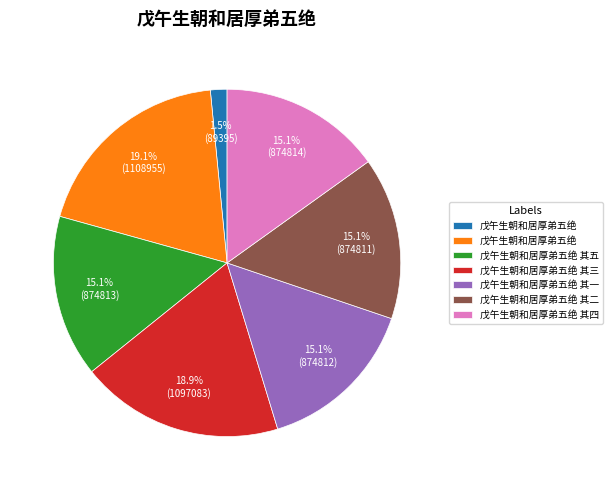

Is there any slice that represents more than half of the pie?

No